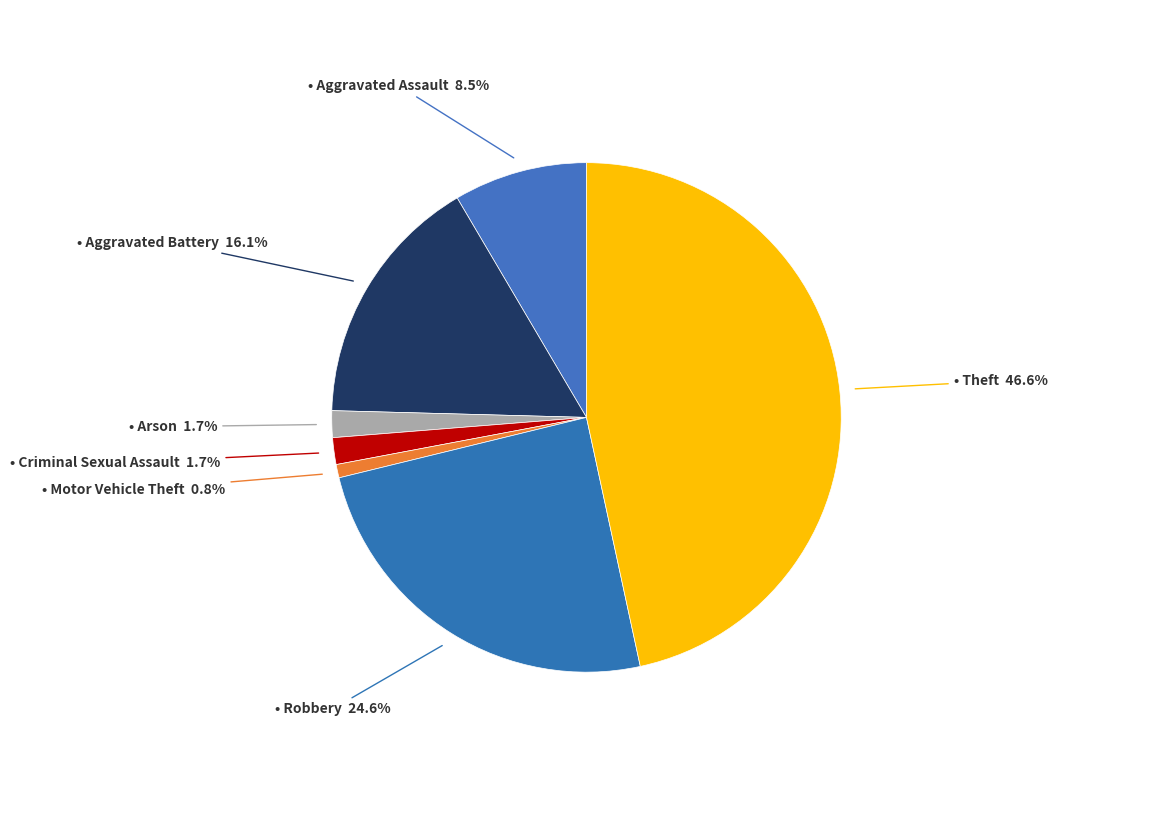

How many slices are in this pie chart?

7